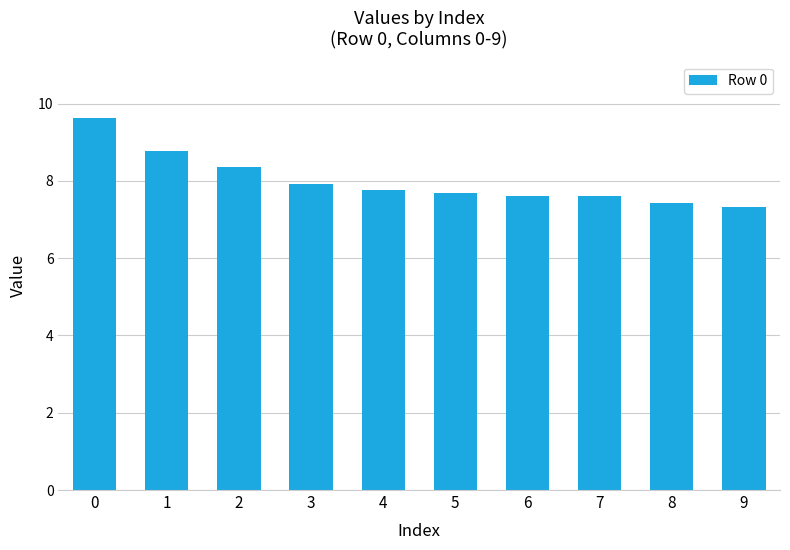

What is the ratio of the value at 5 to the value at 8?

1.0